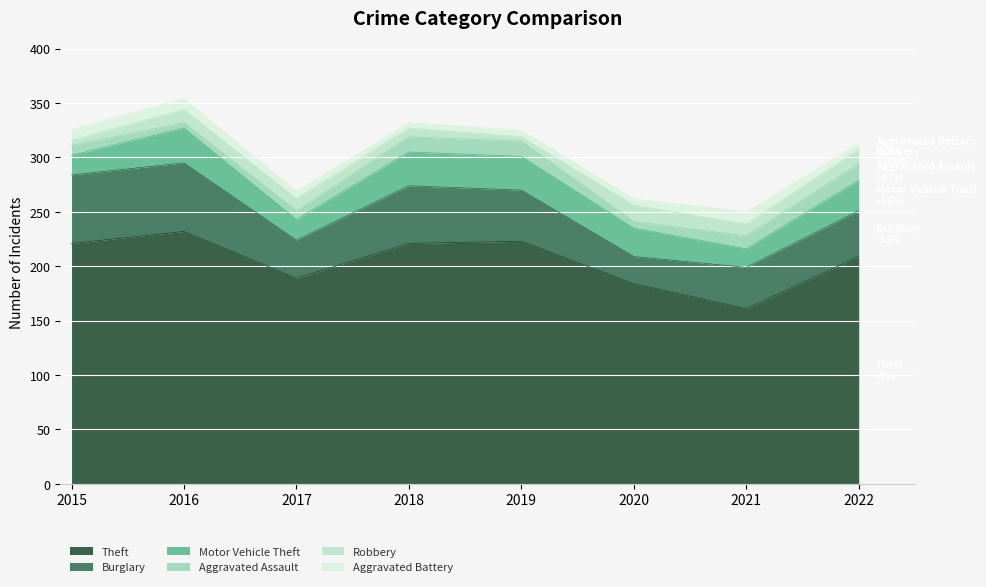

Which series has the largest total across all categories?

Theft